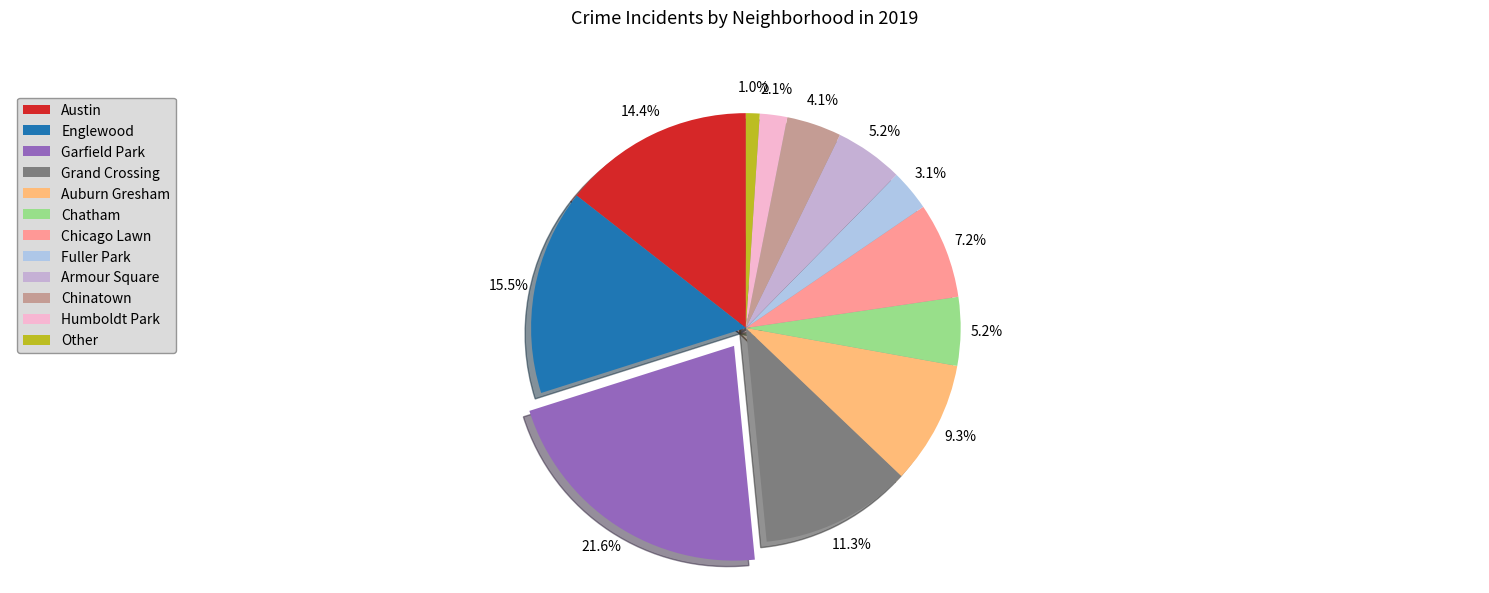

Rank the categories by value from highest to lowest.

Garfield Park, Englewood, Austin, Grand Crossing, Auburn Gresham, Chicago Lawn, Chatham, Armour Square, Chinatown, Fuller Park, Humboldt Park, Other